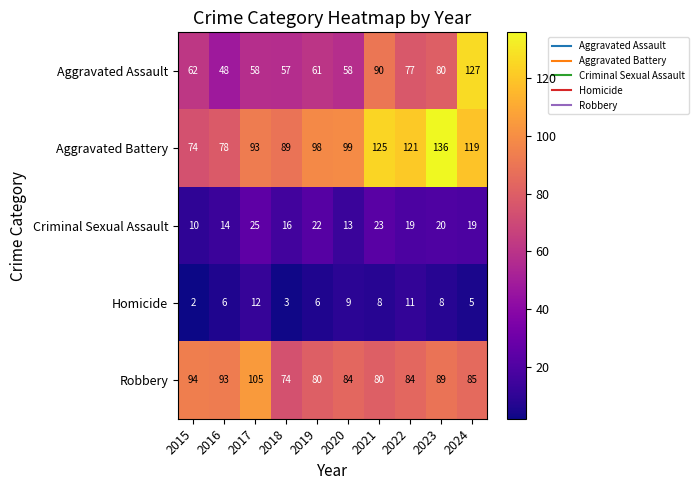

Which label corresponds to the smallest value in the chart?

2015